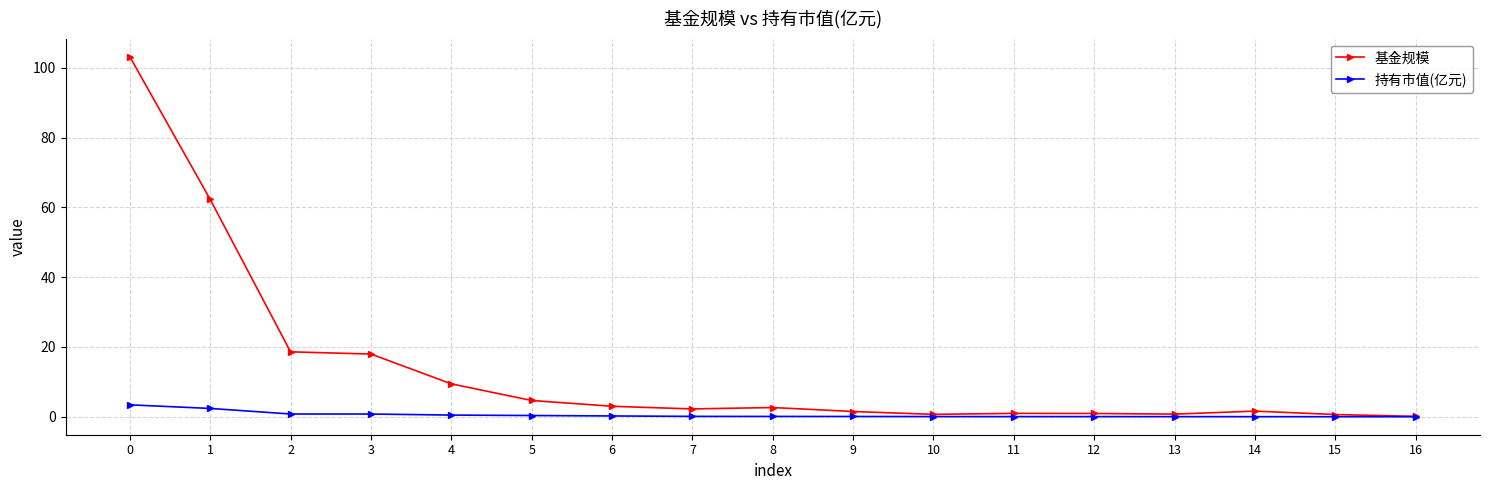

How many series are shown in this chart?

2